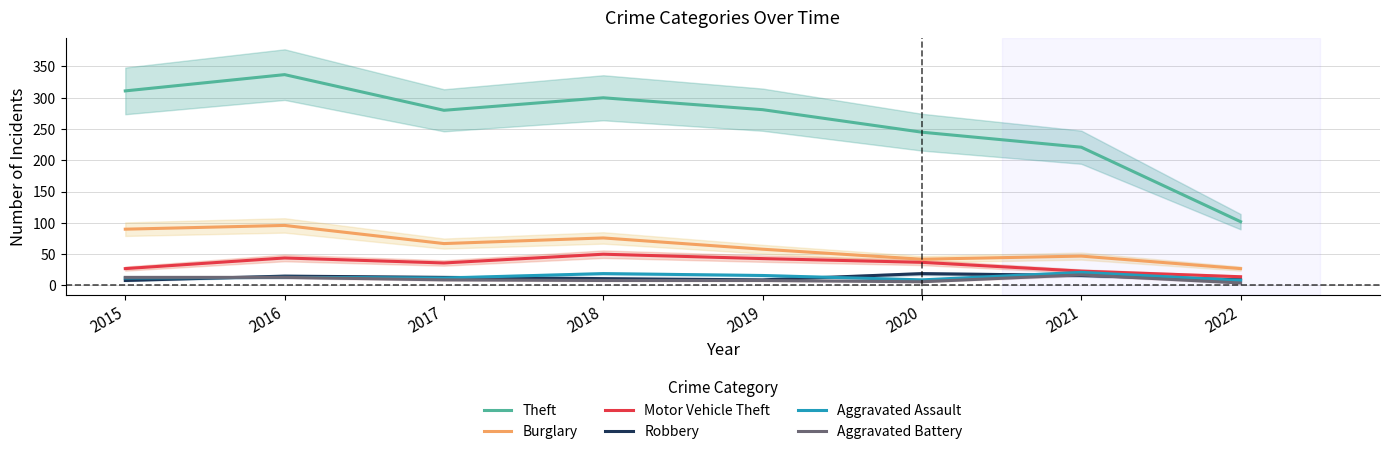

Which has a higher value, 2022 or 2015?

2015